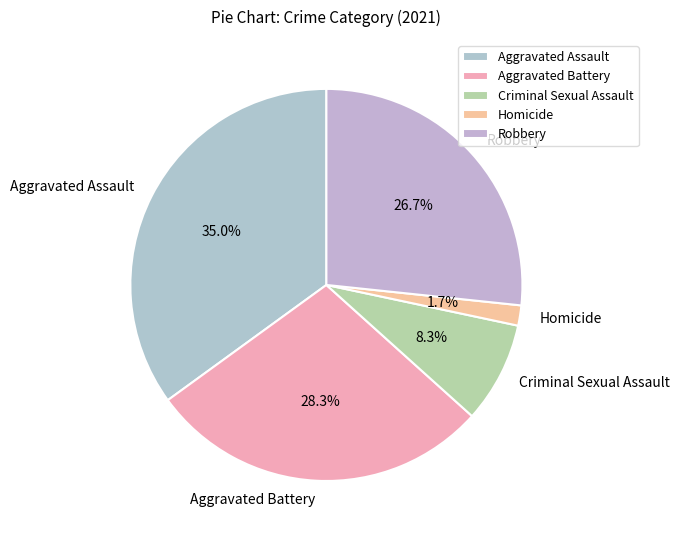

Rank the categories by value from lowest to highest.

Homicide, Criminal Sexual Assault, Robbery, Aggravated Battery, Aggravated Assault